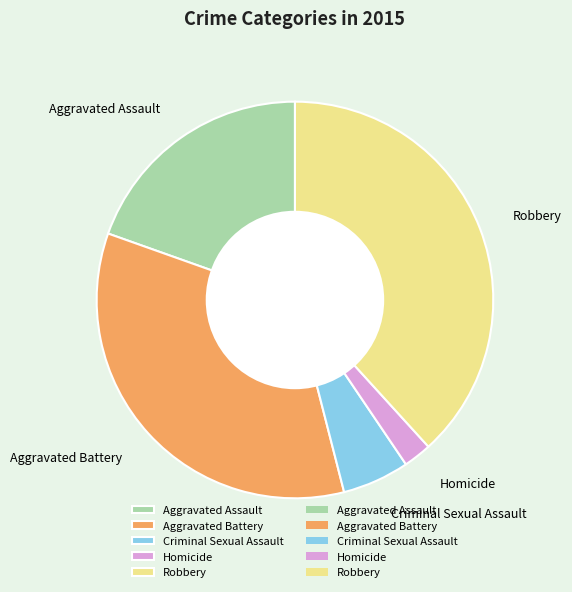

Rank the categories by value from lowest to highest.

Homicide, Criminal Sexual Assault, Aggravated Assault, Aggravated Battery, Robbery